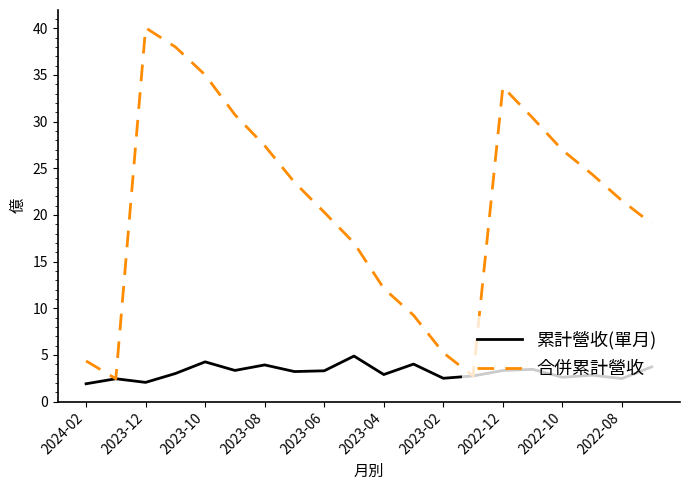

Which series has the widest spread of values?

合併累計營收